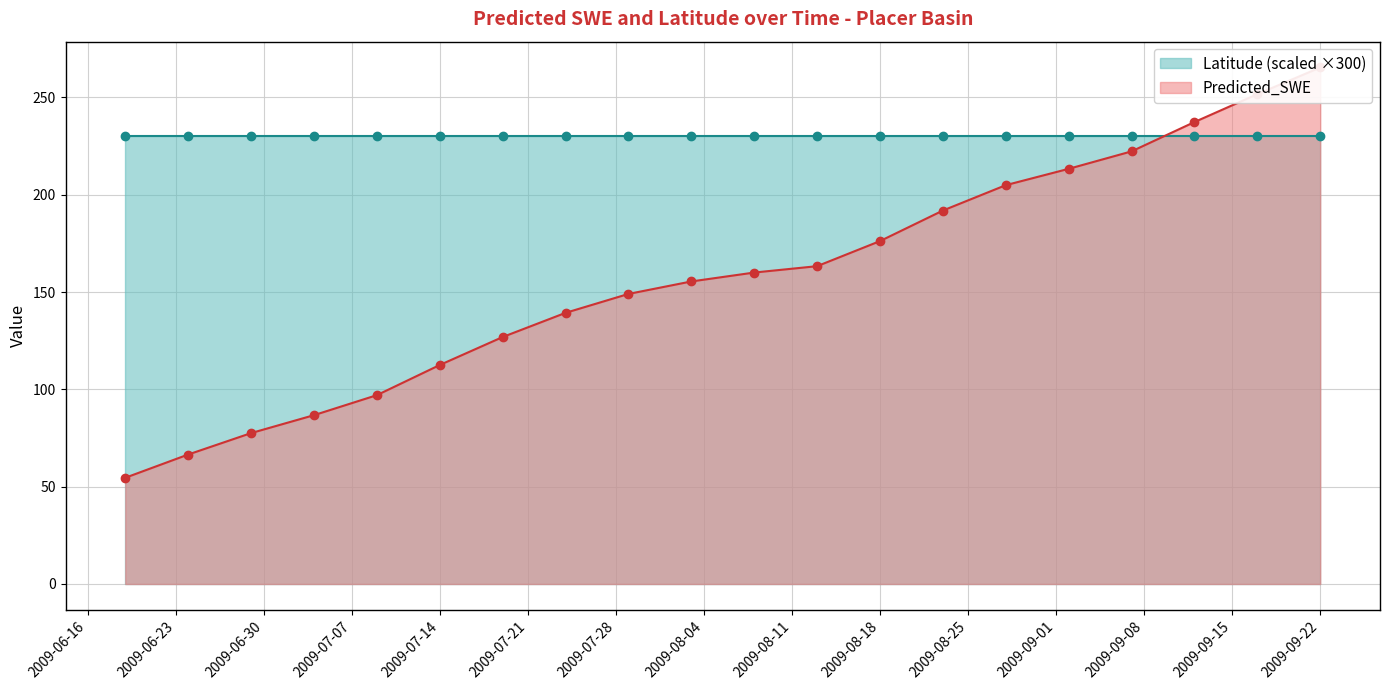

Approximately how many times larger is the value at 2009-07-24 compared to 2009-09-07?

0.6